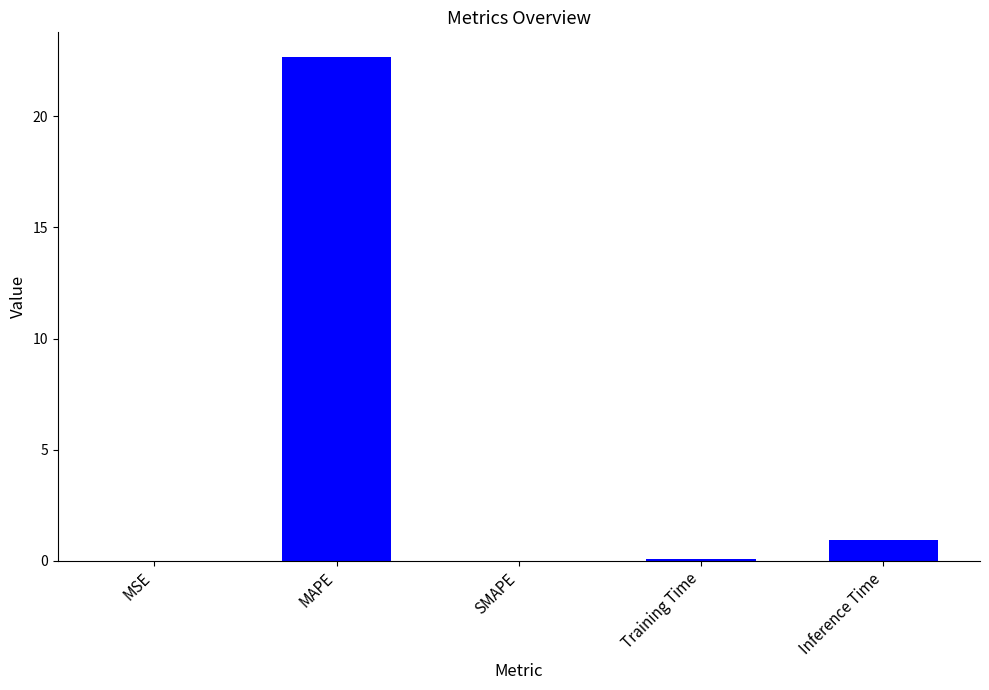

What is the greatest value displayed?

22.7